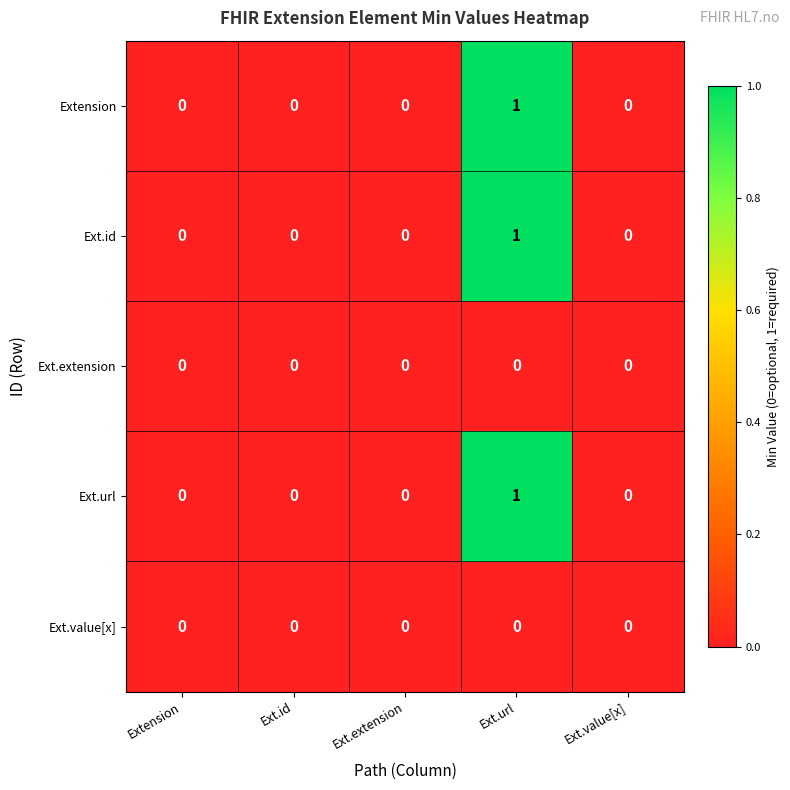

Count the Extension values in the range 0 to 1.

5